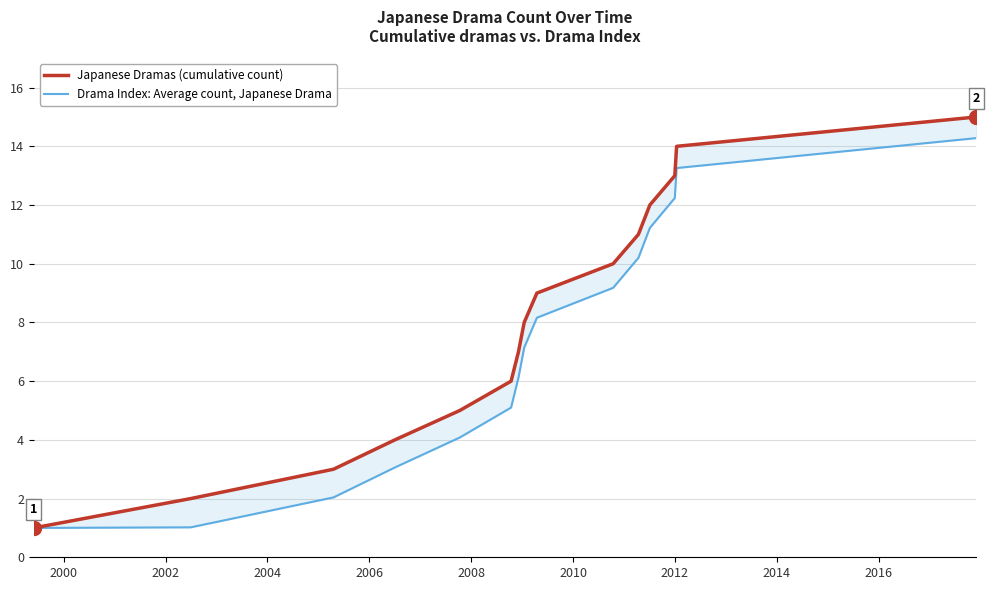

True or false: Japanese Dramas (cumulative count) and Drama Index: Average count, Japanese Drama cross at least once.

False